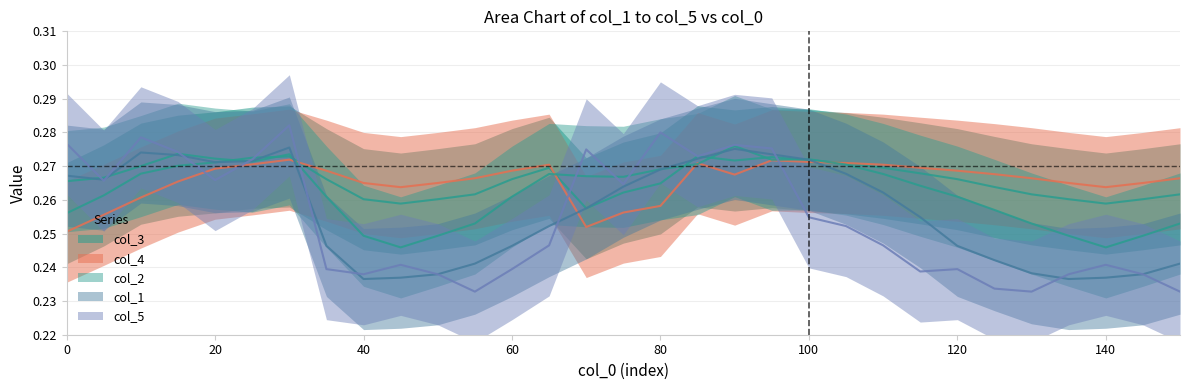

How many categories are shown in the chart?

31